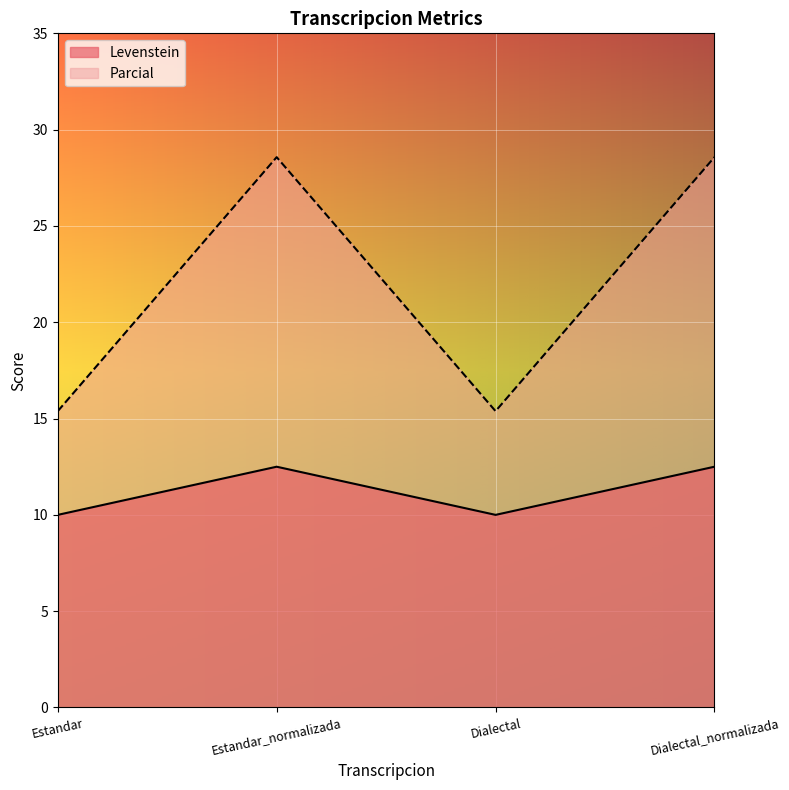

The Parcial series shows 21.8 at Estandar. True or false?

False